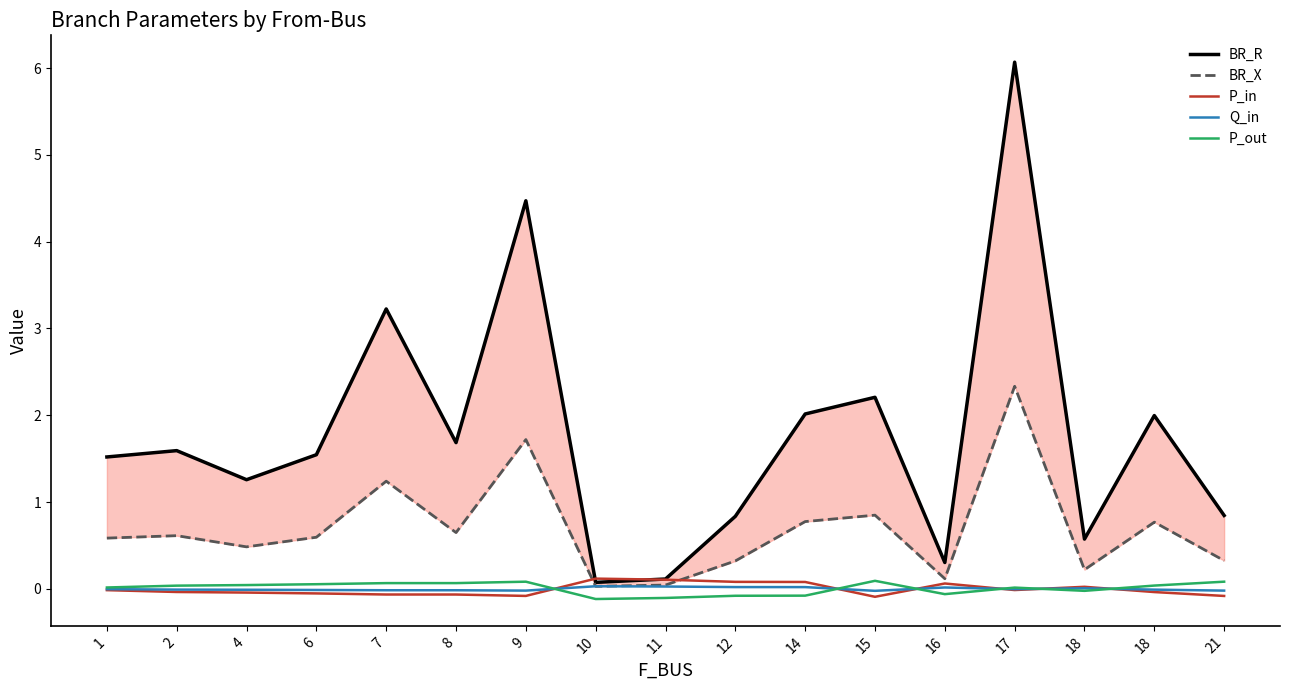

The BR_R series shows 1.5 at 1. True or false?

True